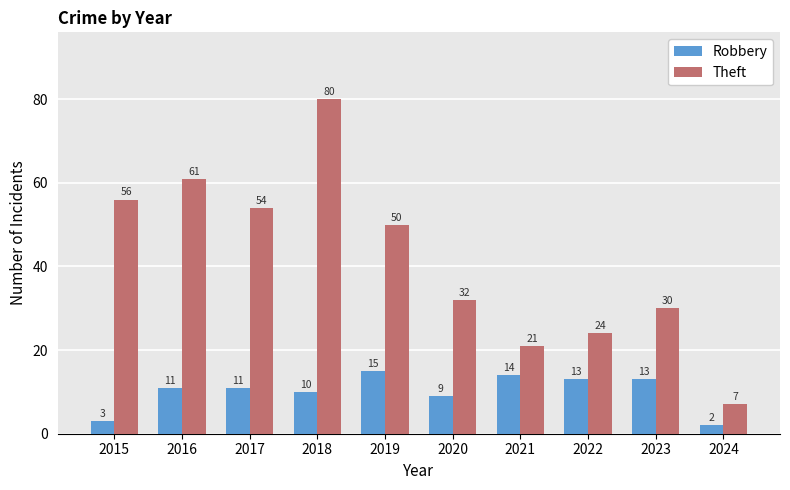

Which series has the largest total across all categories?

Theft